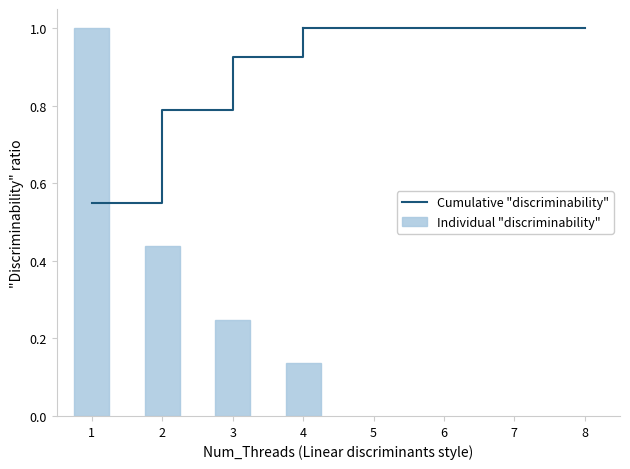

The value of Cumulative "discriminability" at 4 is 1.6. True or false?

False